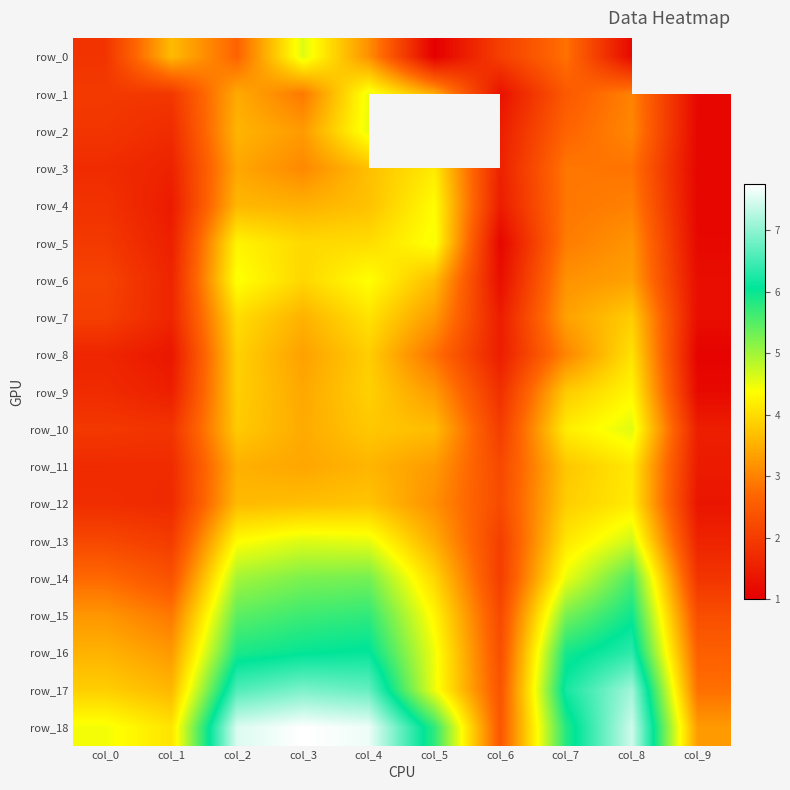

What is the maximum value shown in the chart?

7.8